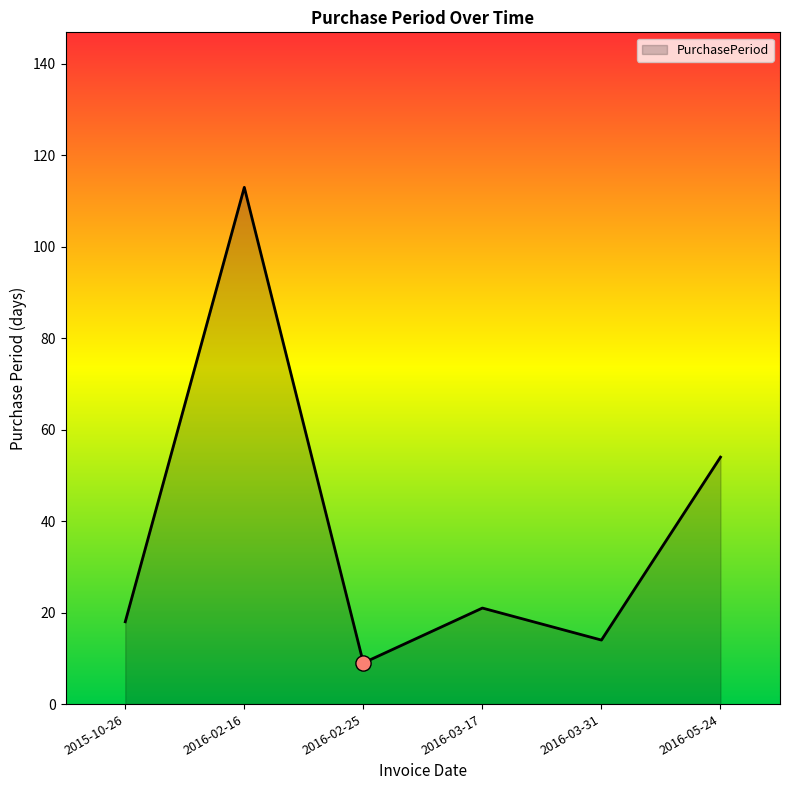

Which has a higher value, 2016-02-25 or 2016-02-16?

2016-02-16